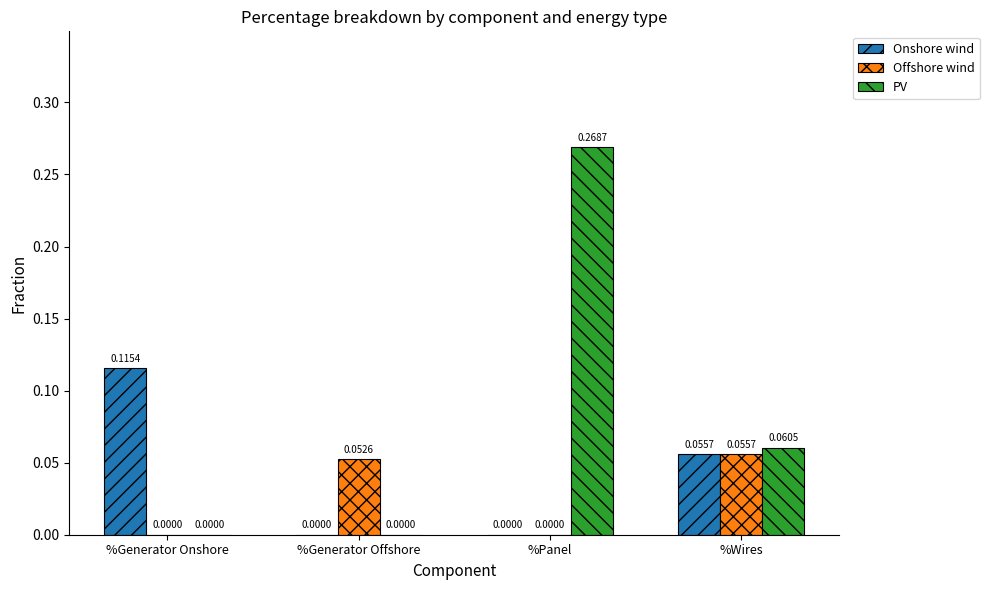

Which series has the largest total across all categories?

PV